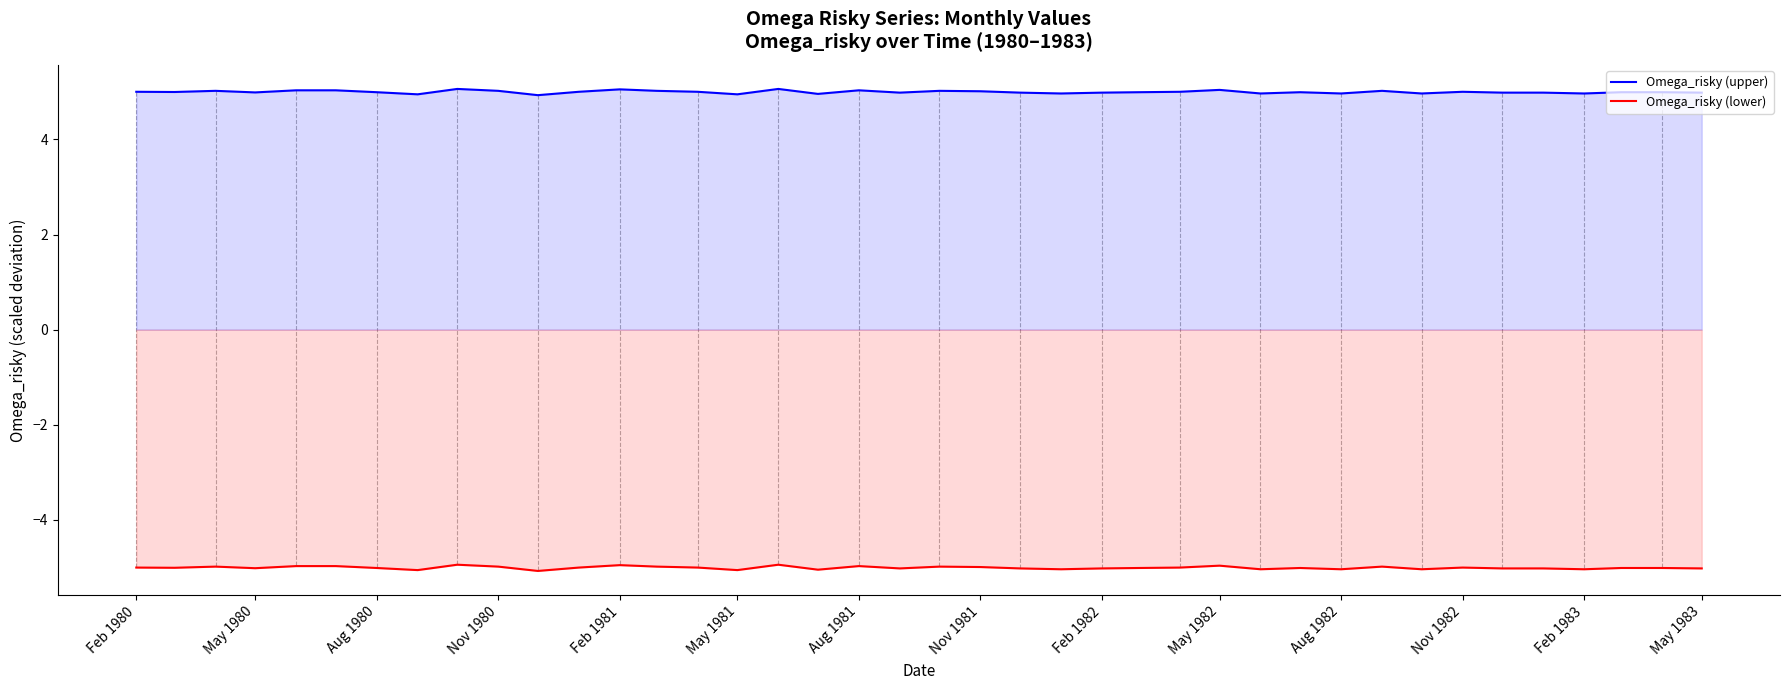

Reading right to left, list all the values displayed in this chart.

Omega_risky (upper): 5.0	5.0	5.0	5.0	5.0	5.0	5.0	5.0	5.0	5.0	5.0	5.0	5.0	5.0	5.0	5.0	5.0	5.0	5.0	5.0	5.0	5.0	5.0	5.1	4.9	5.0	5.0	5.1	5.0	4.9	5.0	5.1	4.9	5.0	5.0	5.0	5.0	5.0	5.0	5.0
Omega_risky (lower): -5.0	-5.0	-5.0	-5.0	-5.0	-5.0	-5.0	-5.0	-5.0	-5.0	-5.0	-5.0	-5.0	-5.0	-5.0	-5.0	-5.0	-5.0	-5.0	-5.0	-5.0	-5.0	-5.0	-4.9	-5.1	-5.0	-5.0	-4.9	-5.0	-5.1	-5.0	-4.9	-5.1	-5.0	-5.0	-5.0	-5.0	-5.0	-5.0	-5.0